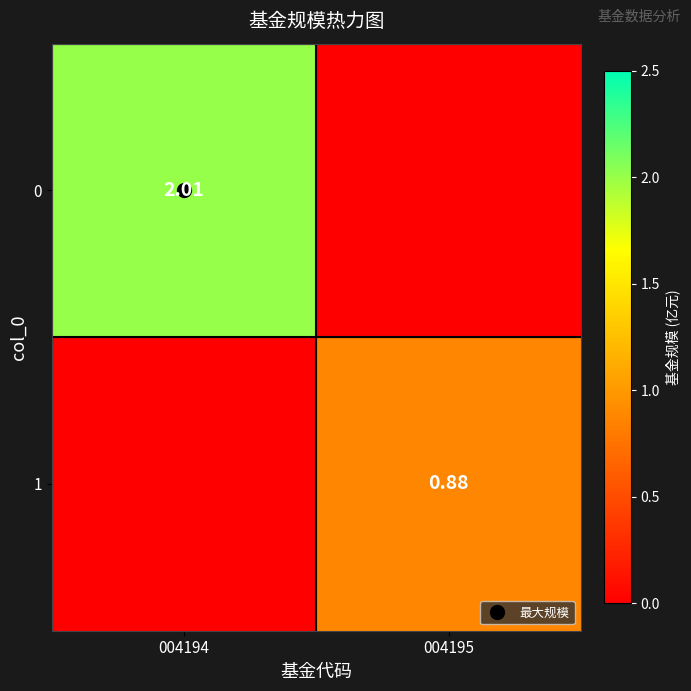

Between 004195 and 004194, which is larger?

004194